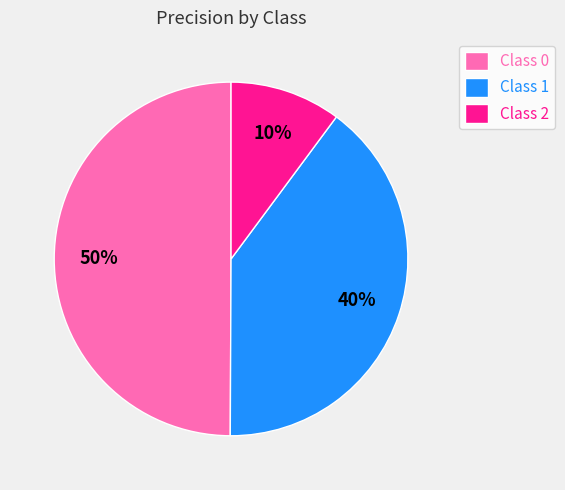

How many segments does this pie chart have?

3